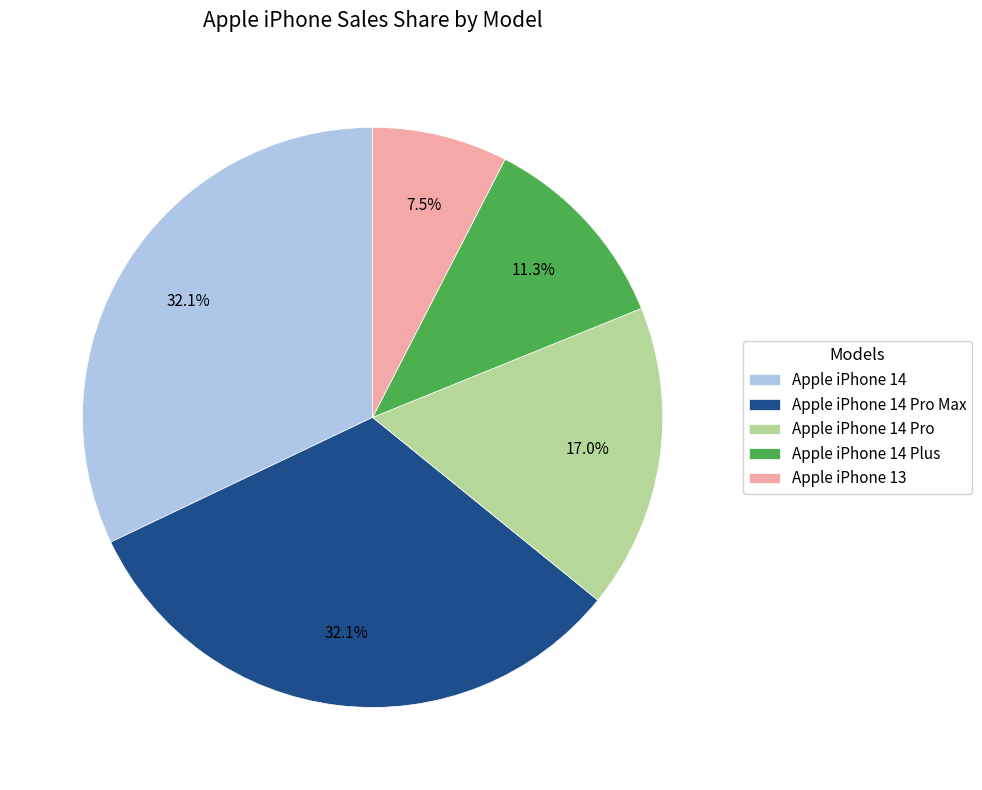

Between Apple iPhone 13 and Apple iPhone 14 Pro Max, which is larger?

Apple iPhone 14 Pro Max